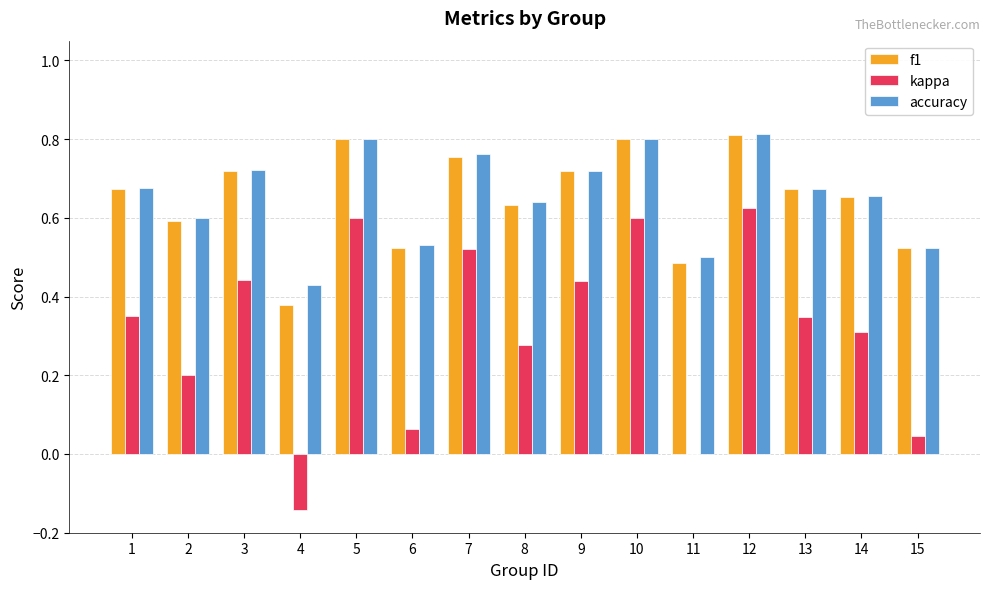

At which label does kappa reach its peak?

12